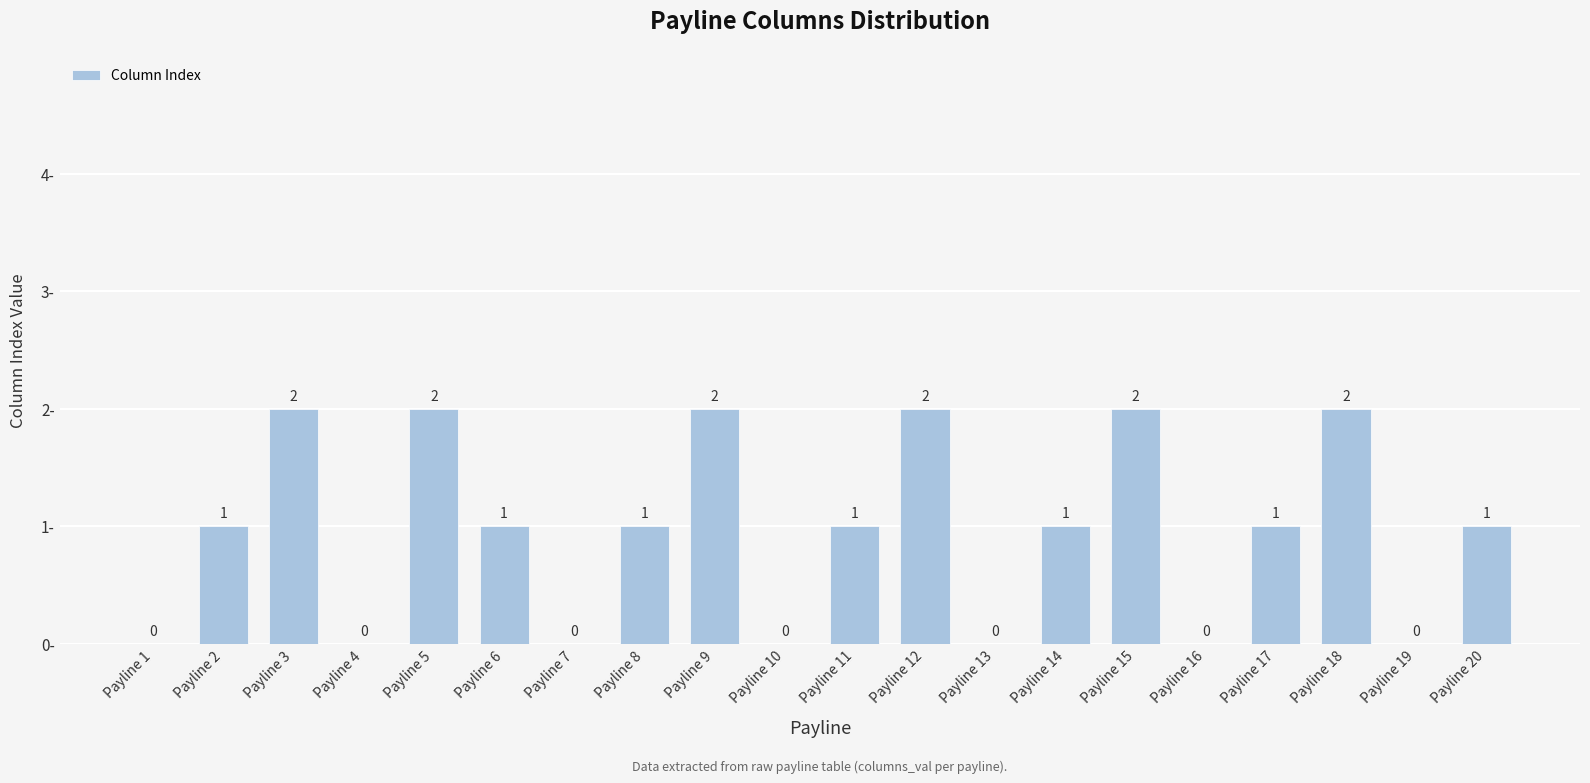

What is the average value?

1